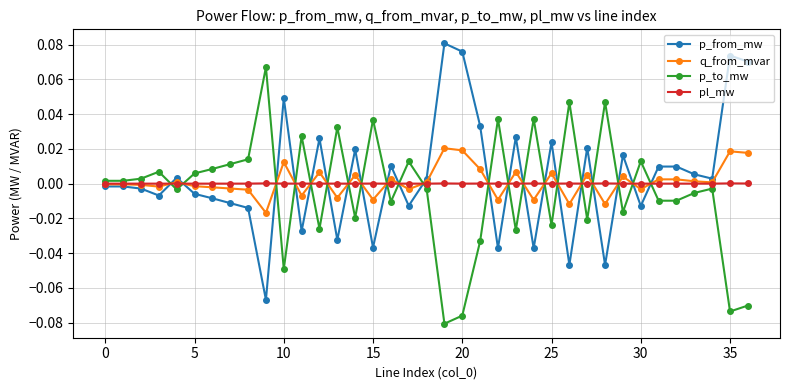

What are all the series names shown in the legend?

p_from_mw, q_from_mvar, p_to_mw, pl_mw